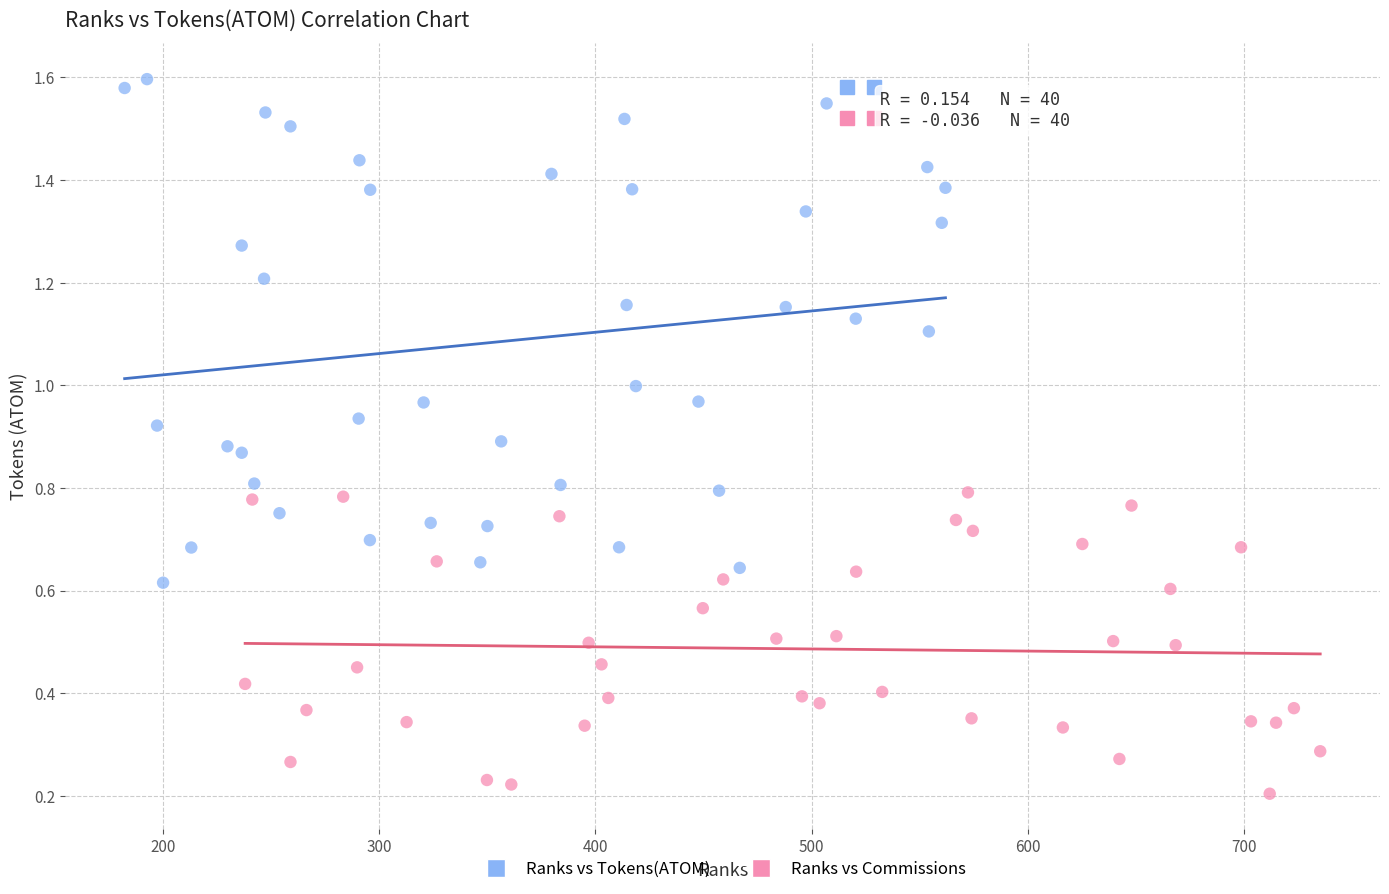

Which series reaches the minimum Y coordinate?

Ranks vs Commissions